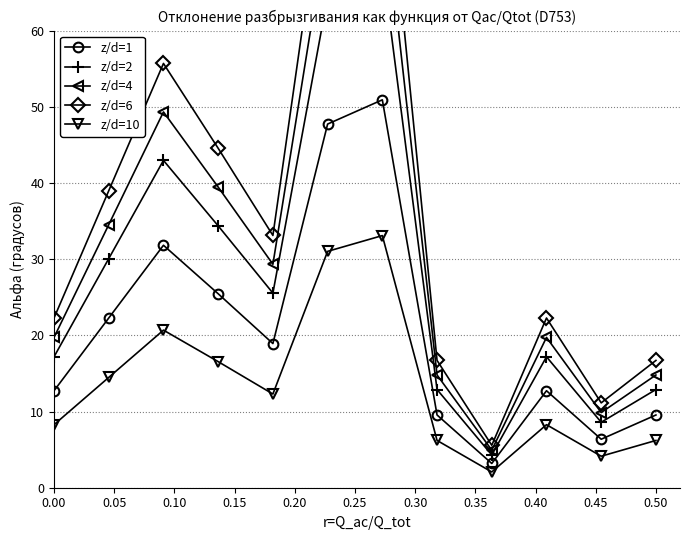

Is this an area chart (filled region under the line)?

No